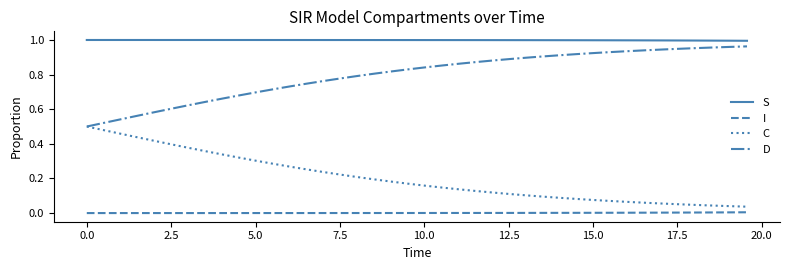

What is the sum of all D values?

31.9